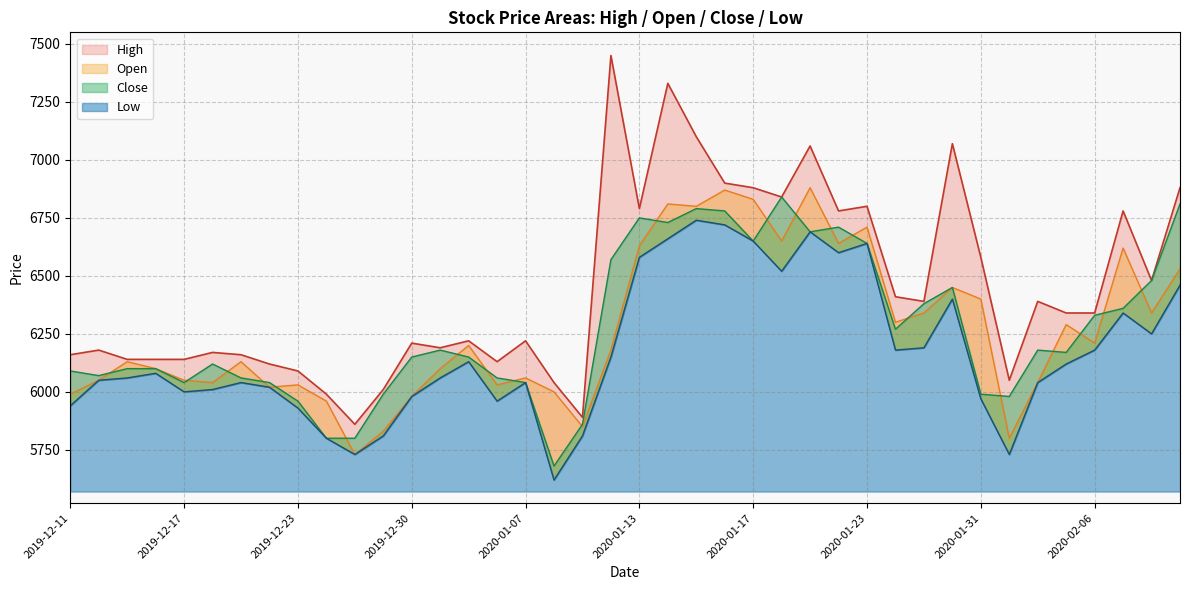

What position from the right is 39?

1